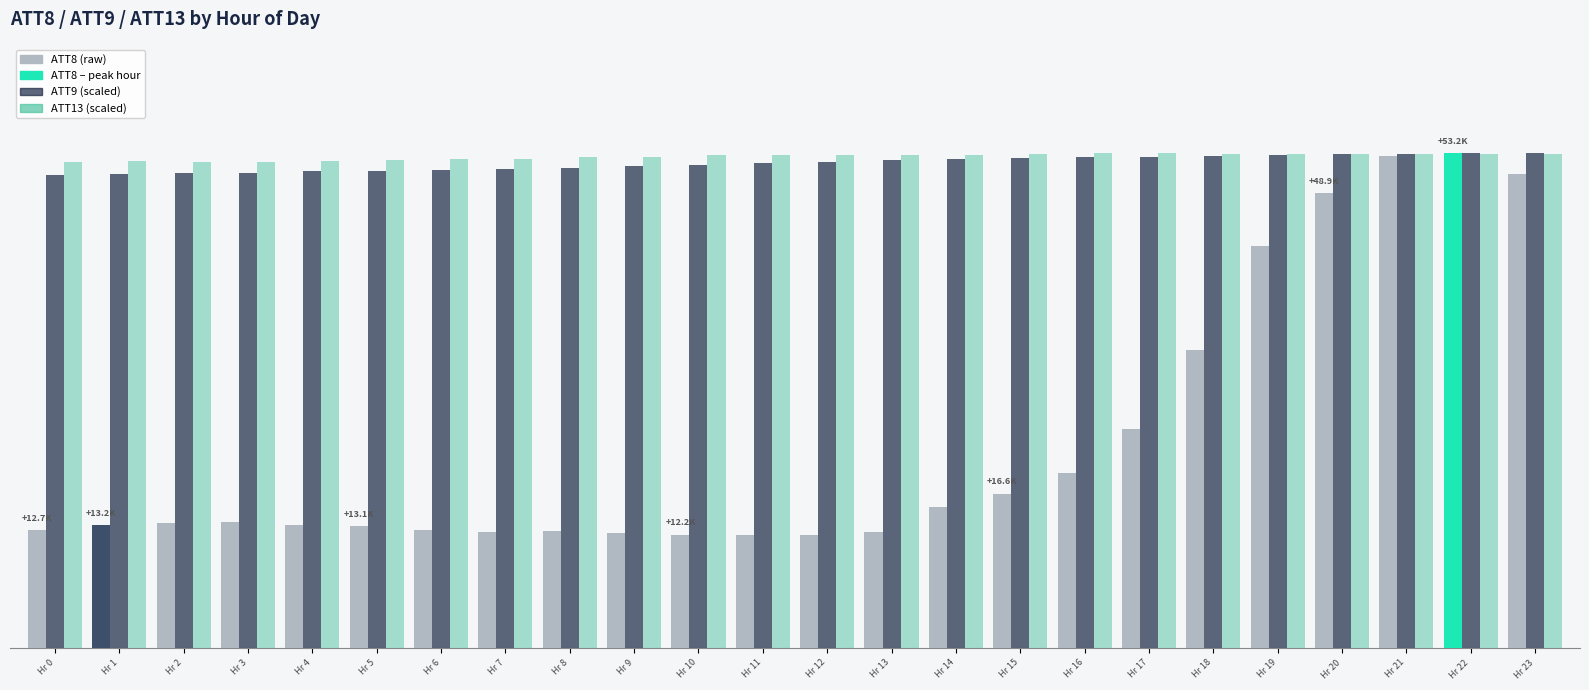

Are the bars grouped side by side (vs. stacked)?

Yes